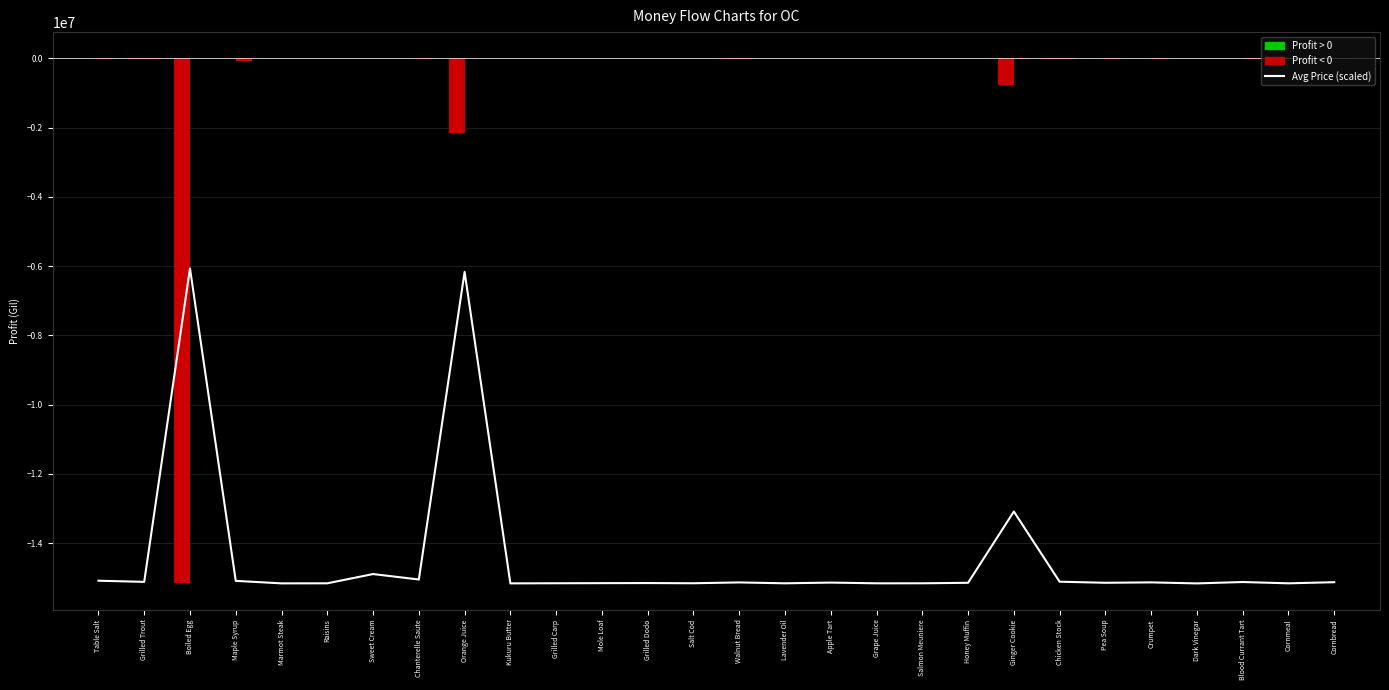

Between Chicken Stock and Pea Soup, which is larger?

Chicken Stock